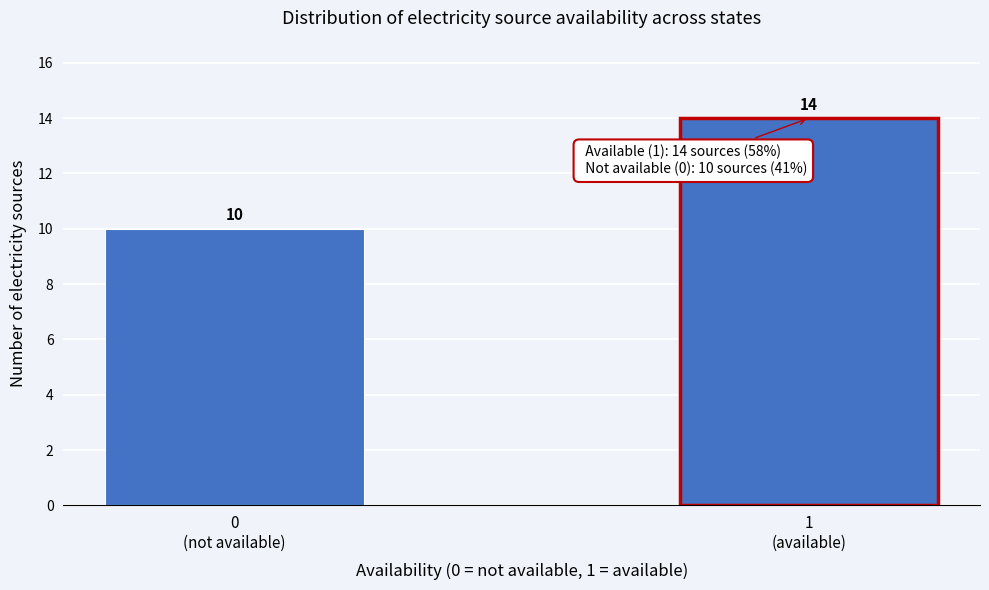

Reading left to right, list all the values displayed in this chart.

10	14